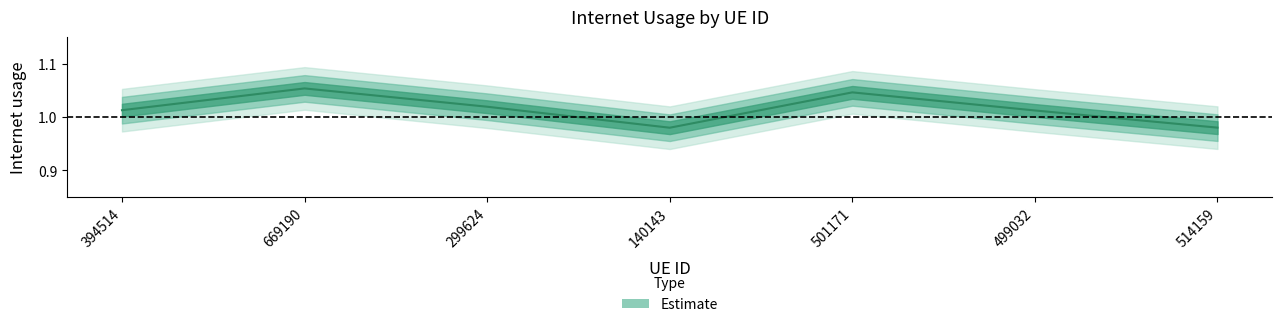

Between 501171 and 514159, which is larger?

501171